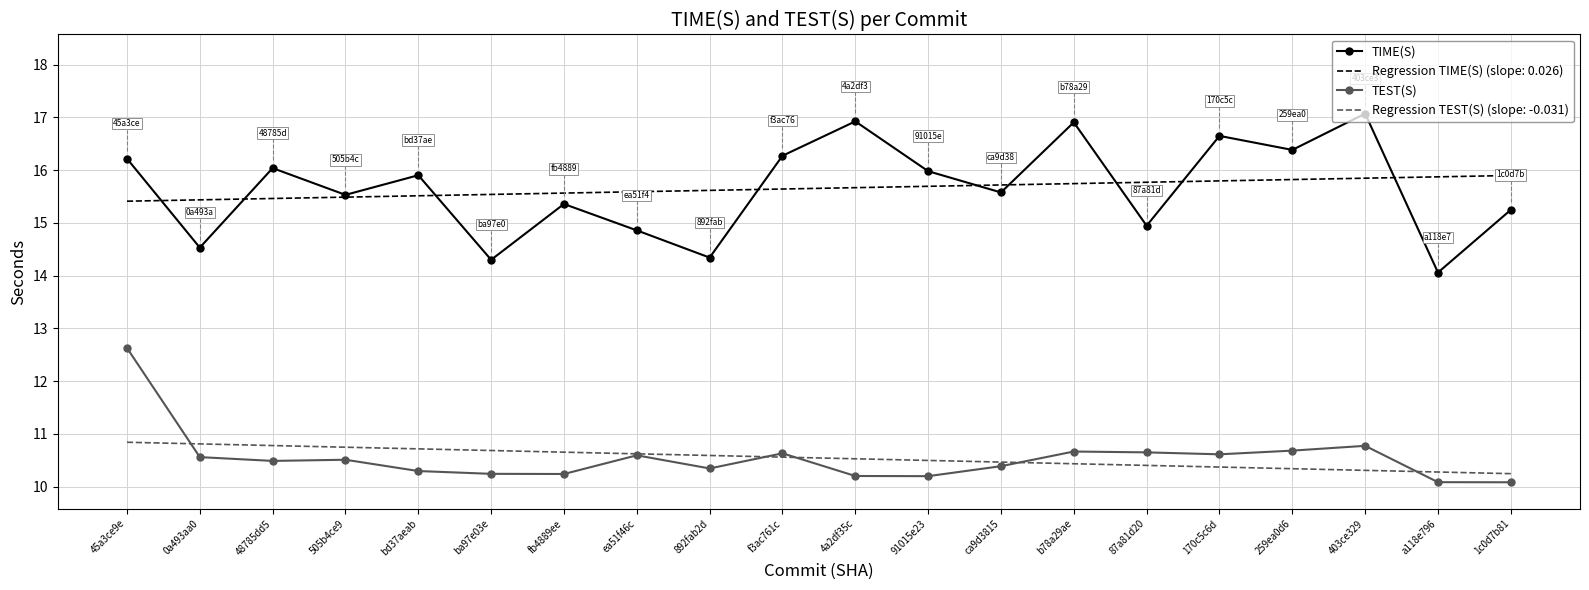

What is the sum of all TEST(S) values?

210.9